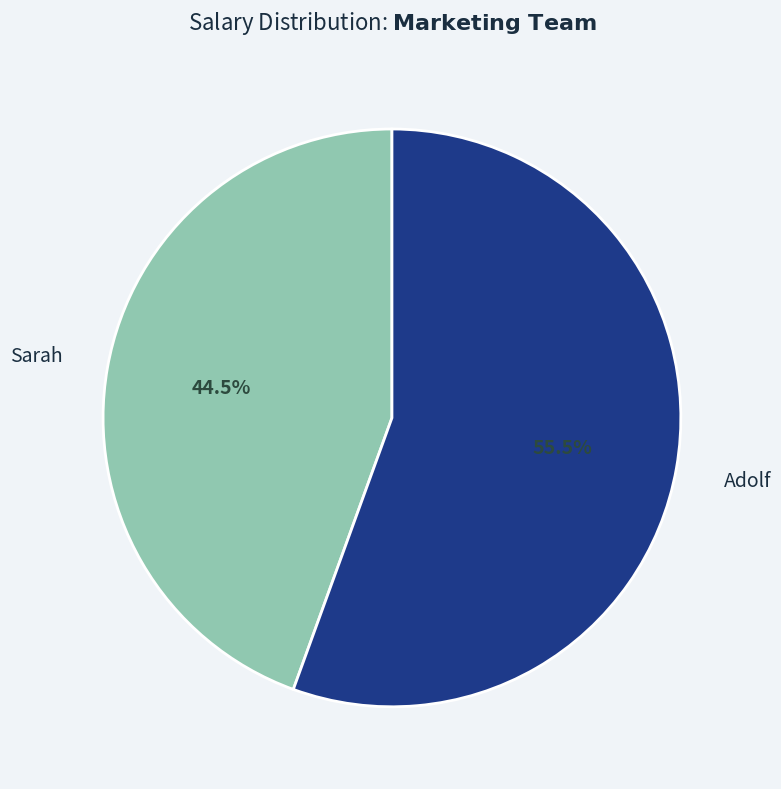

Is there any slice that represents more than half of the pie?

Yes